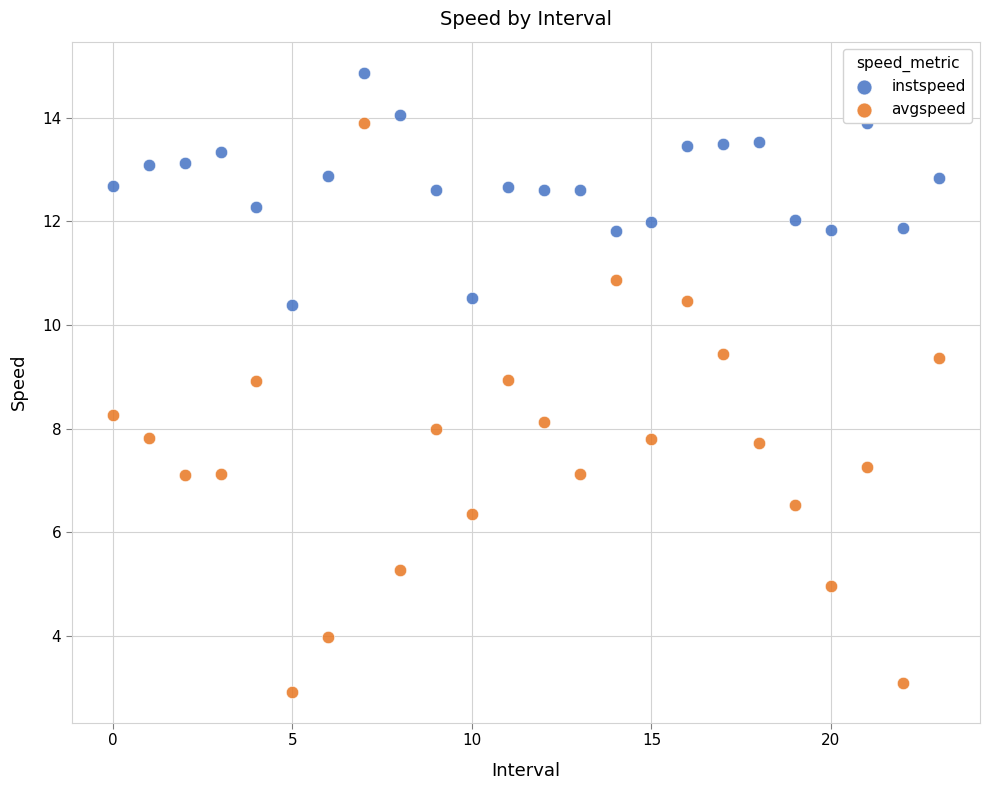

What are all the series names shown in the legend?

instspeed, avgspeed